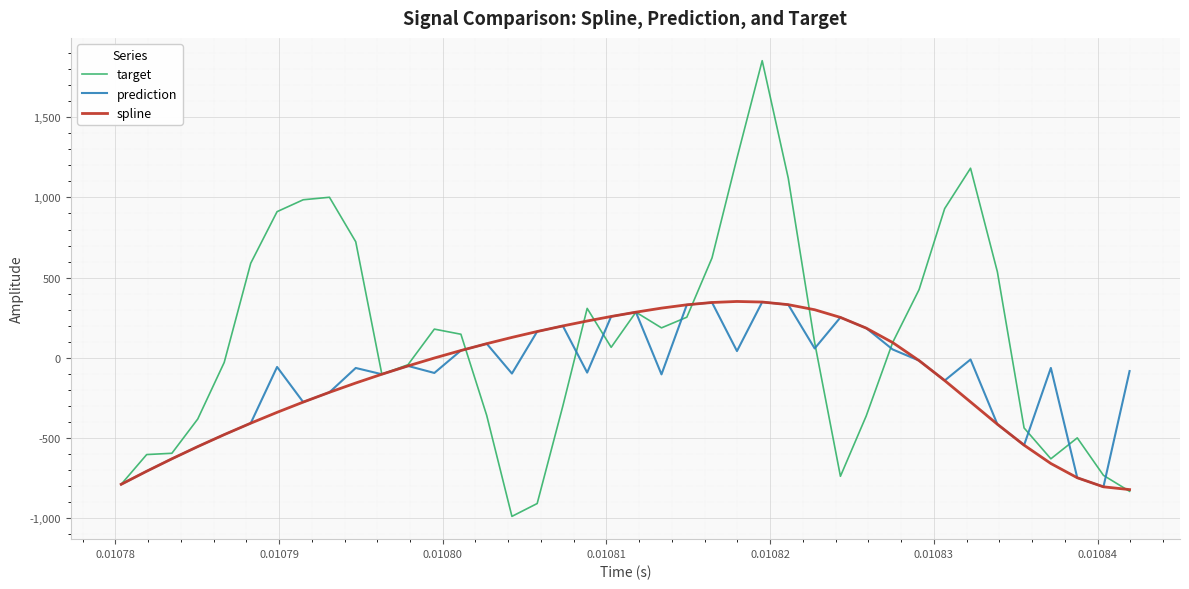

True or false: prediction has more than 2 interior local peaks.

True